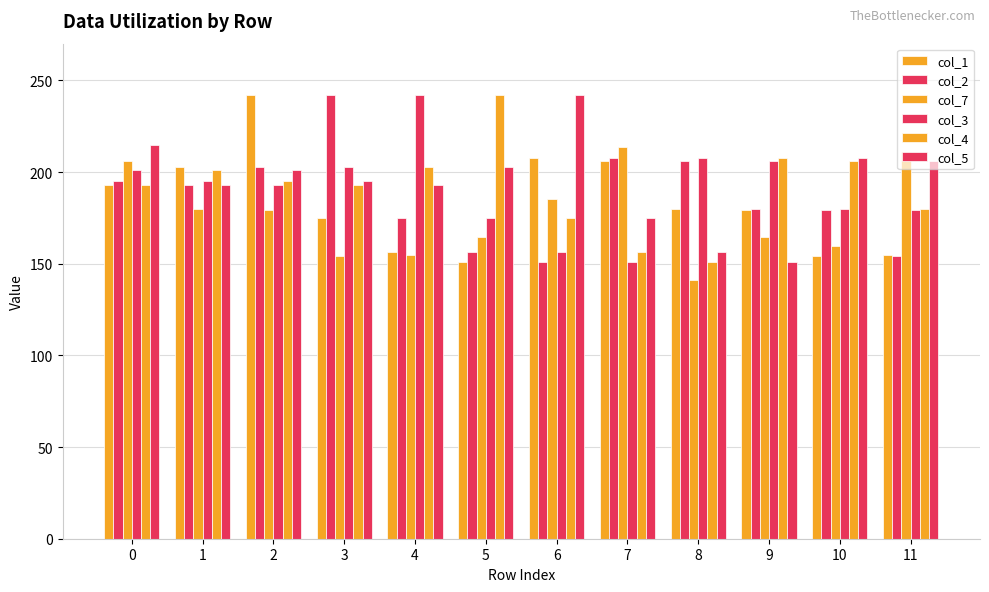

What is the average value of the col_1 series?

183.5